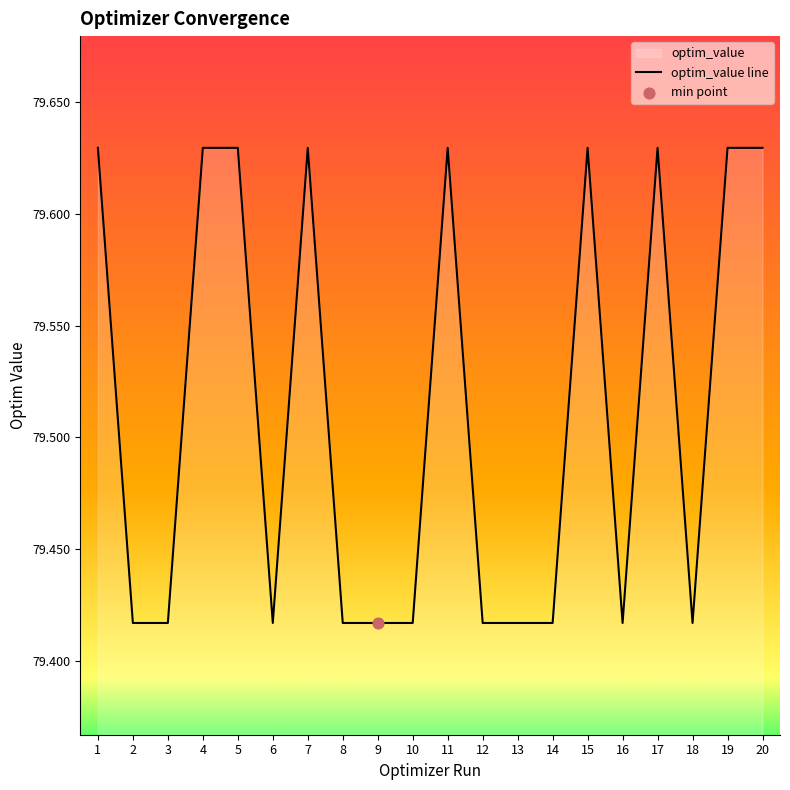

What is the change in value from 9 to 20?

+0.2